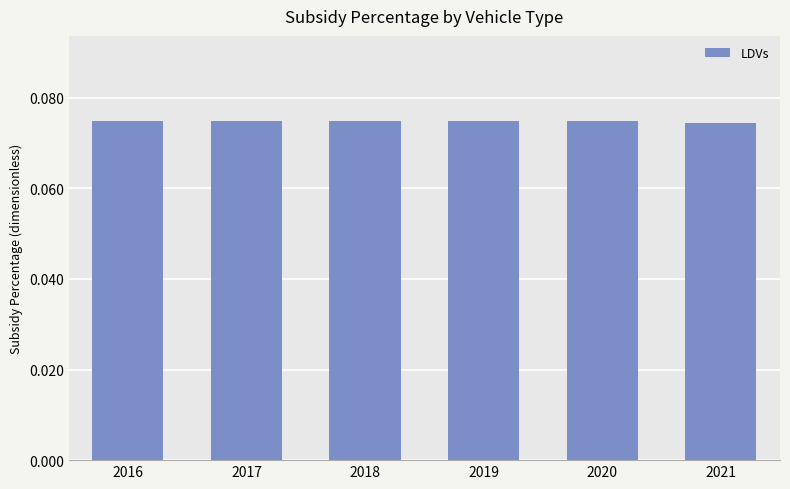

The chart shows a value of 0.0 at 2020. True or false?

False